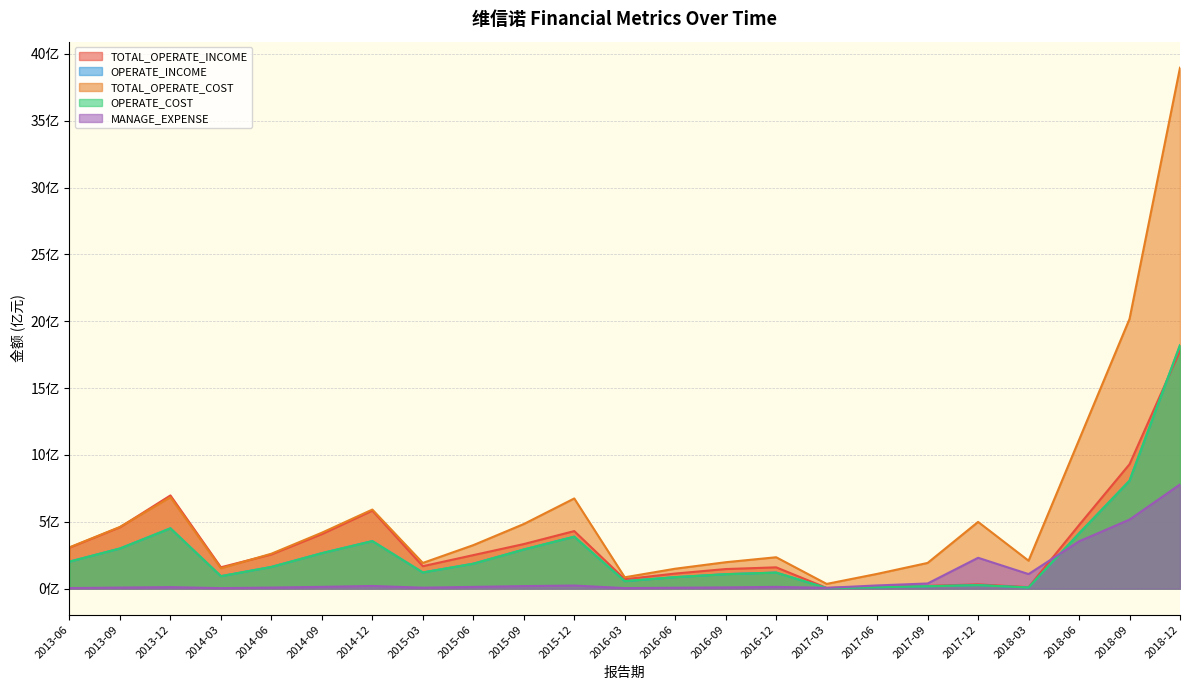

Does the chart display data point markers on the line(s)?

No